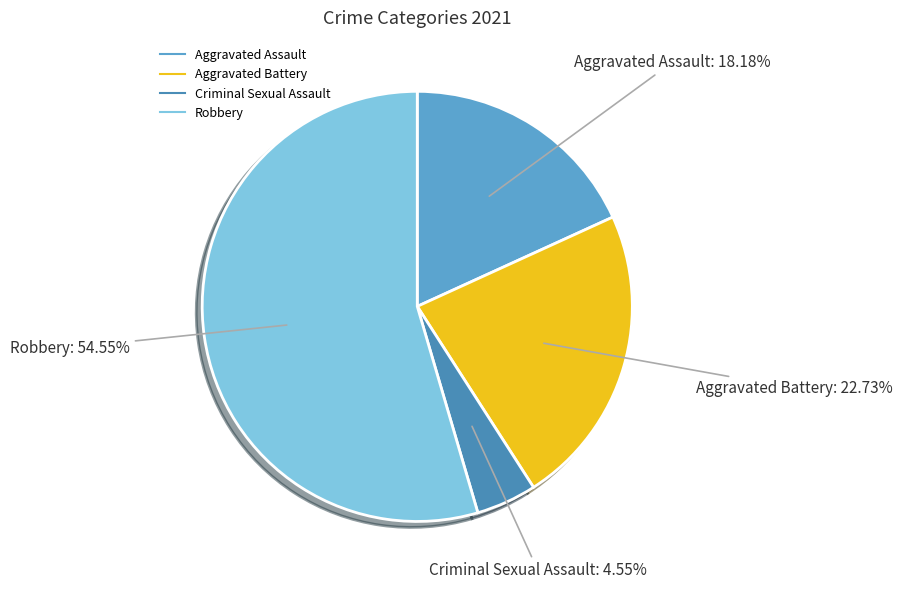

What is the total percentage of Aggravated Battery and Criminal Sexual Assault?

27.3%